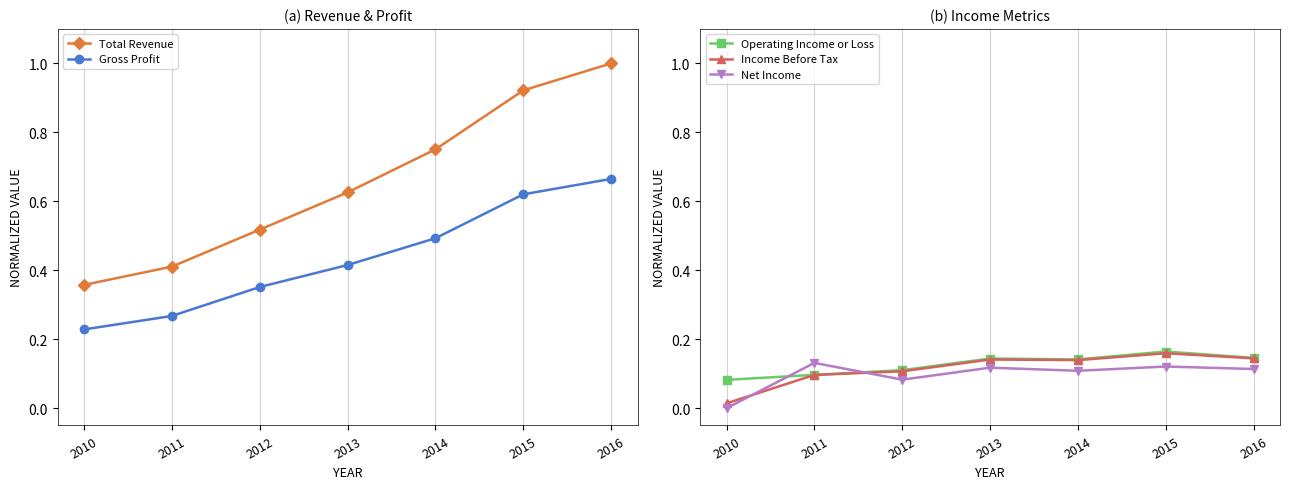

What is the greatest value displayed?

1.0